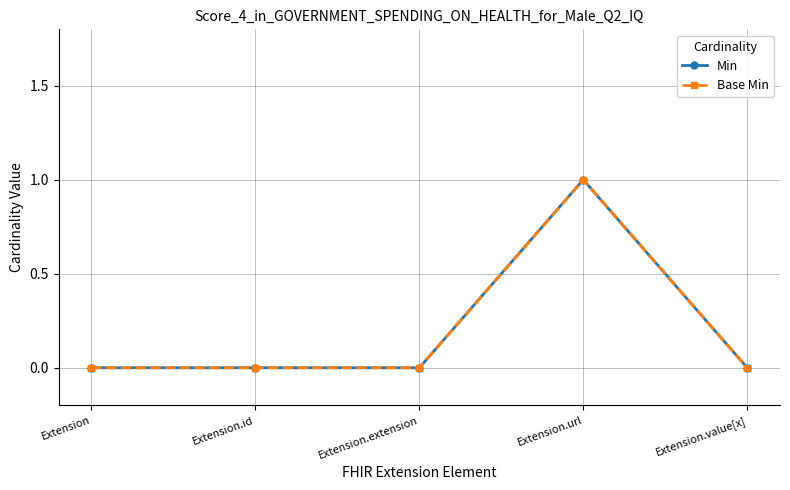

True or false: Base Min has more than 1 interior local peaks.

False